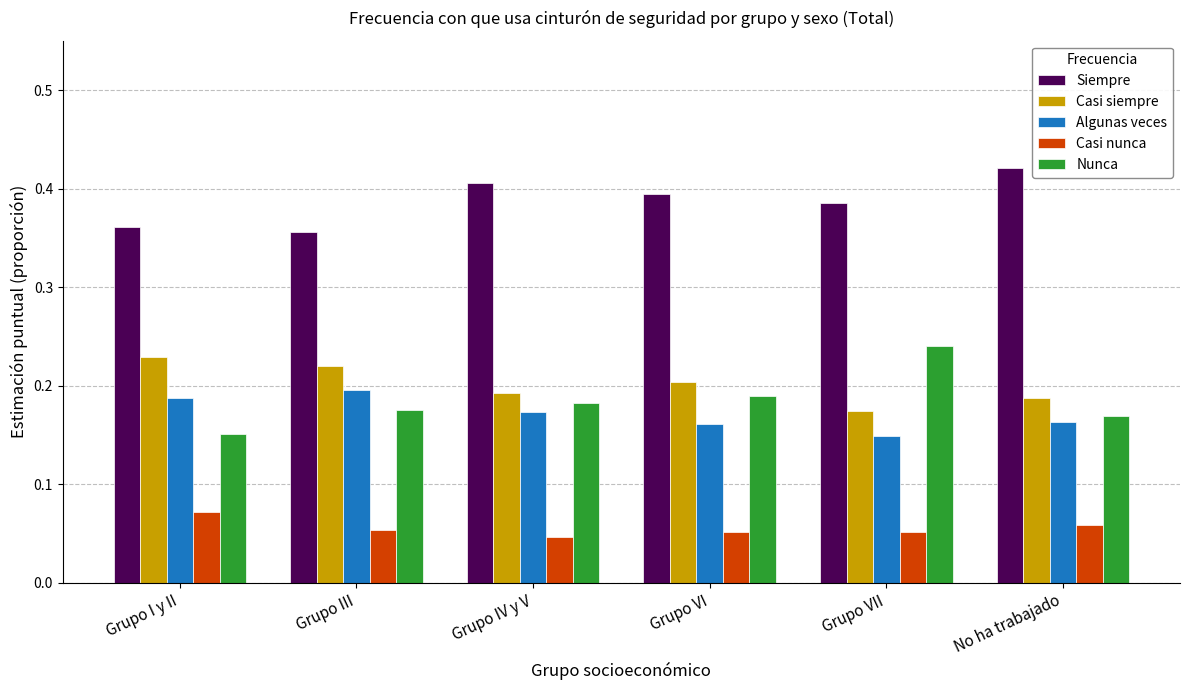

Are the bars horizontal?

No